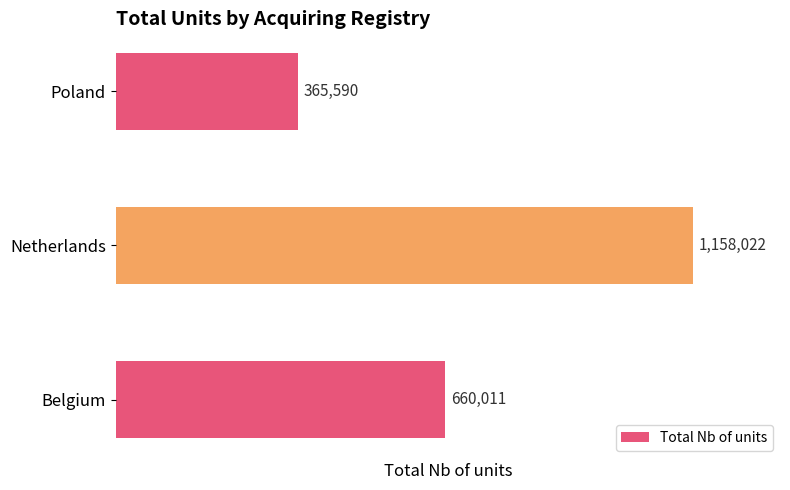

How many bars are there in total?

3